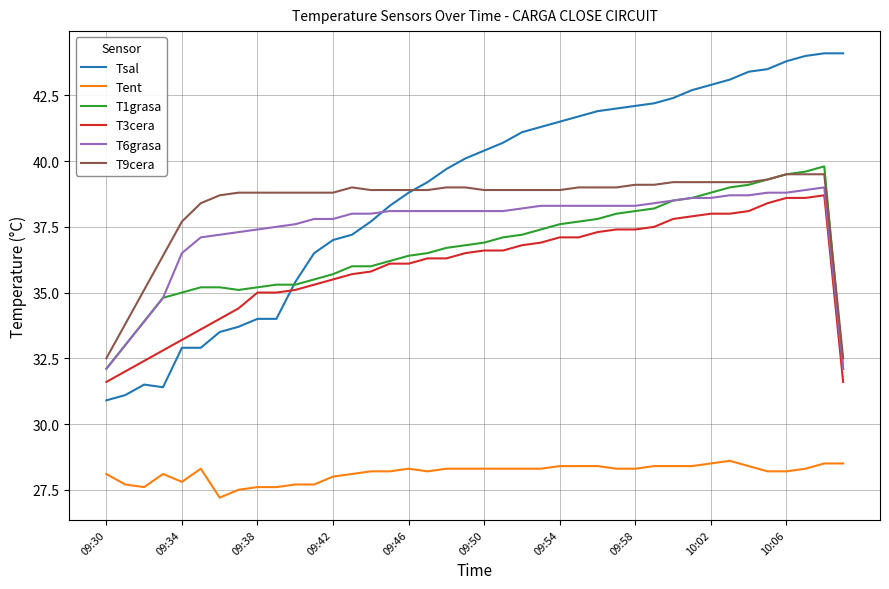

Which series has the largest range (max minus min)?

Tsal